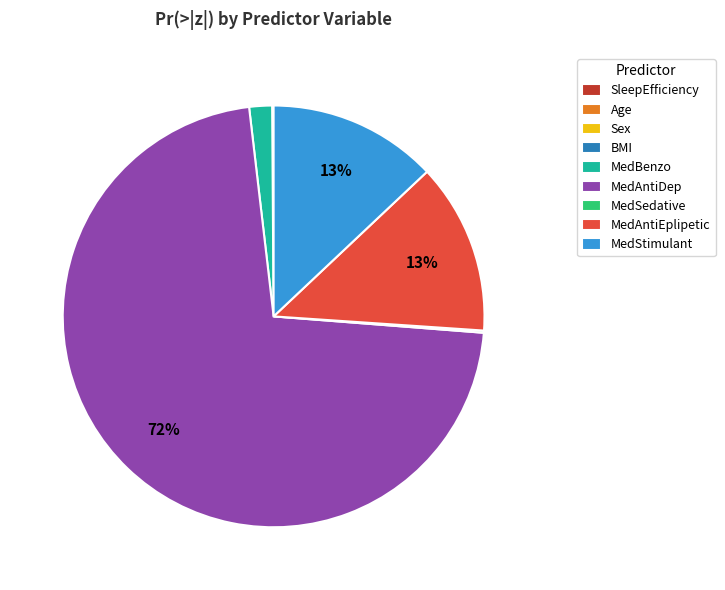

Which slice represents more than half of the pie?

MedAntiDep